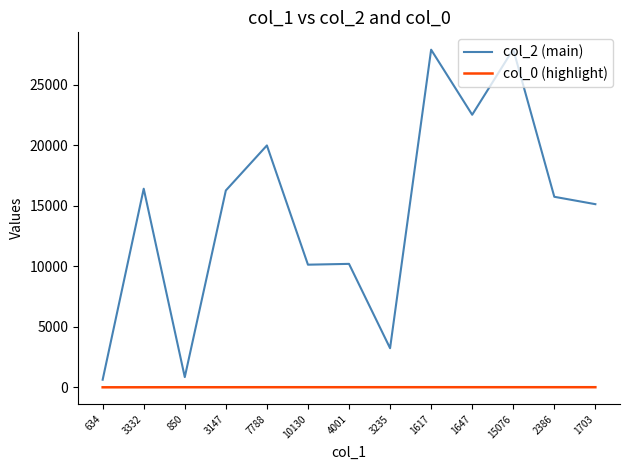

What is the difference between the maximum and minimum values in the col_2 (main) series?

27281.0